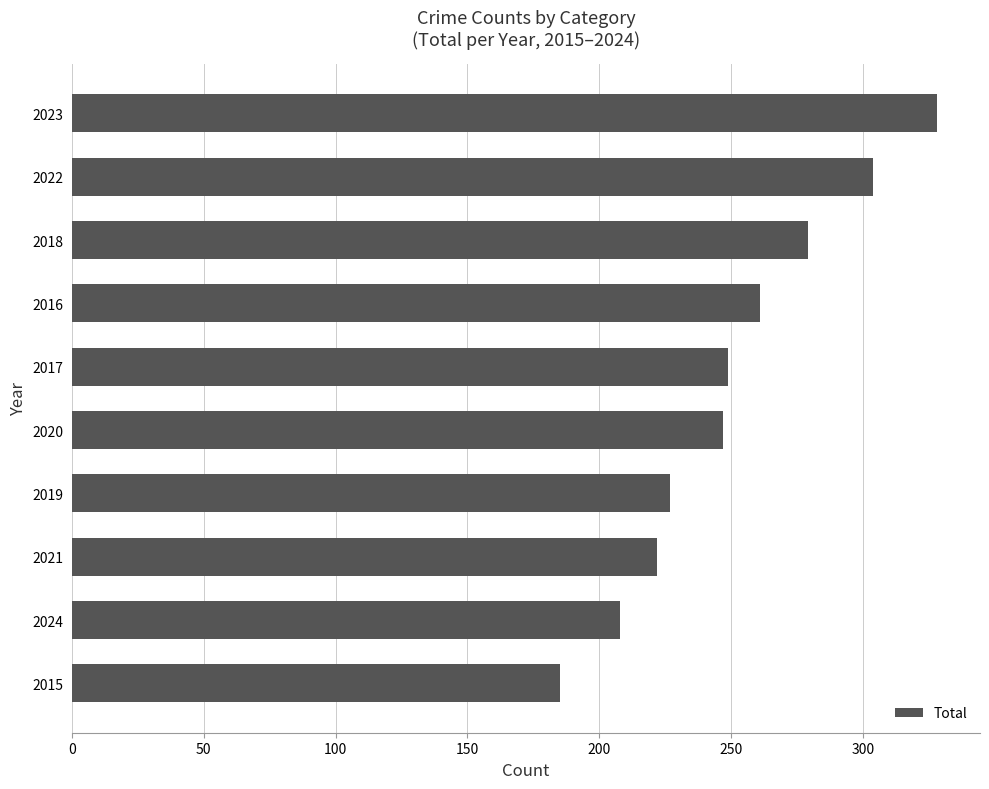

Which has a higher value, 2021 or 2022?

2022